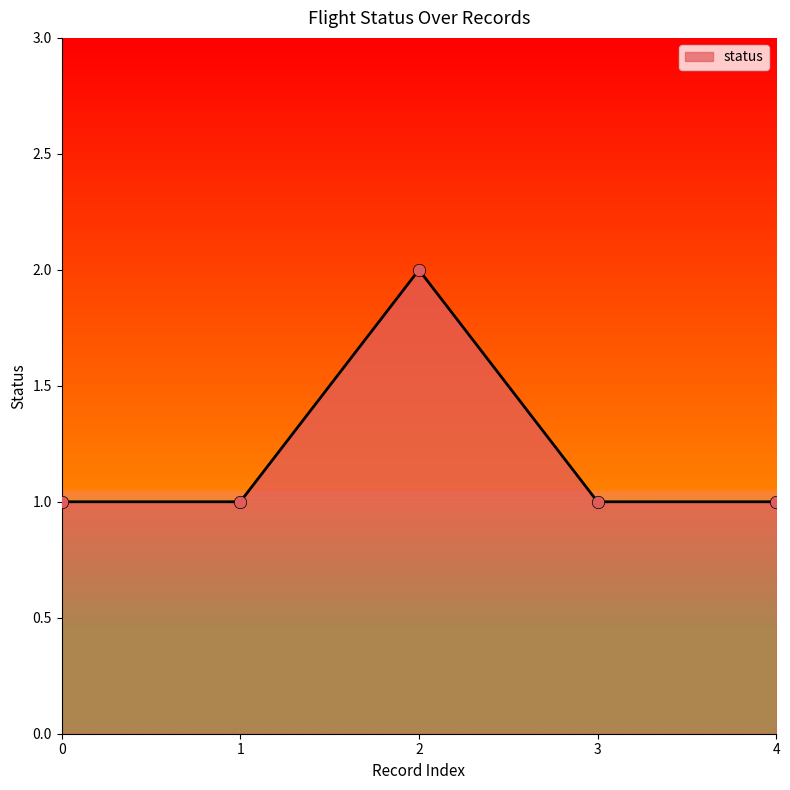

What is the ratio of the value at 3 to the value at 4?

1.0